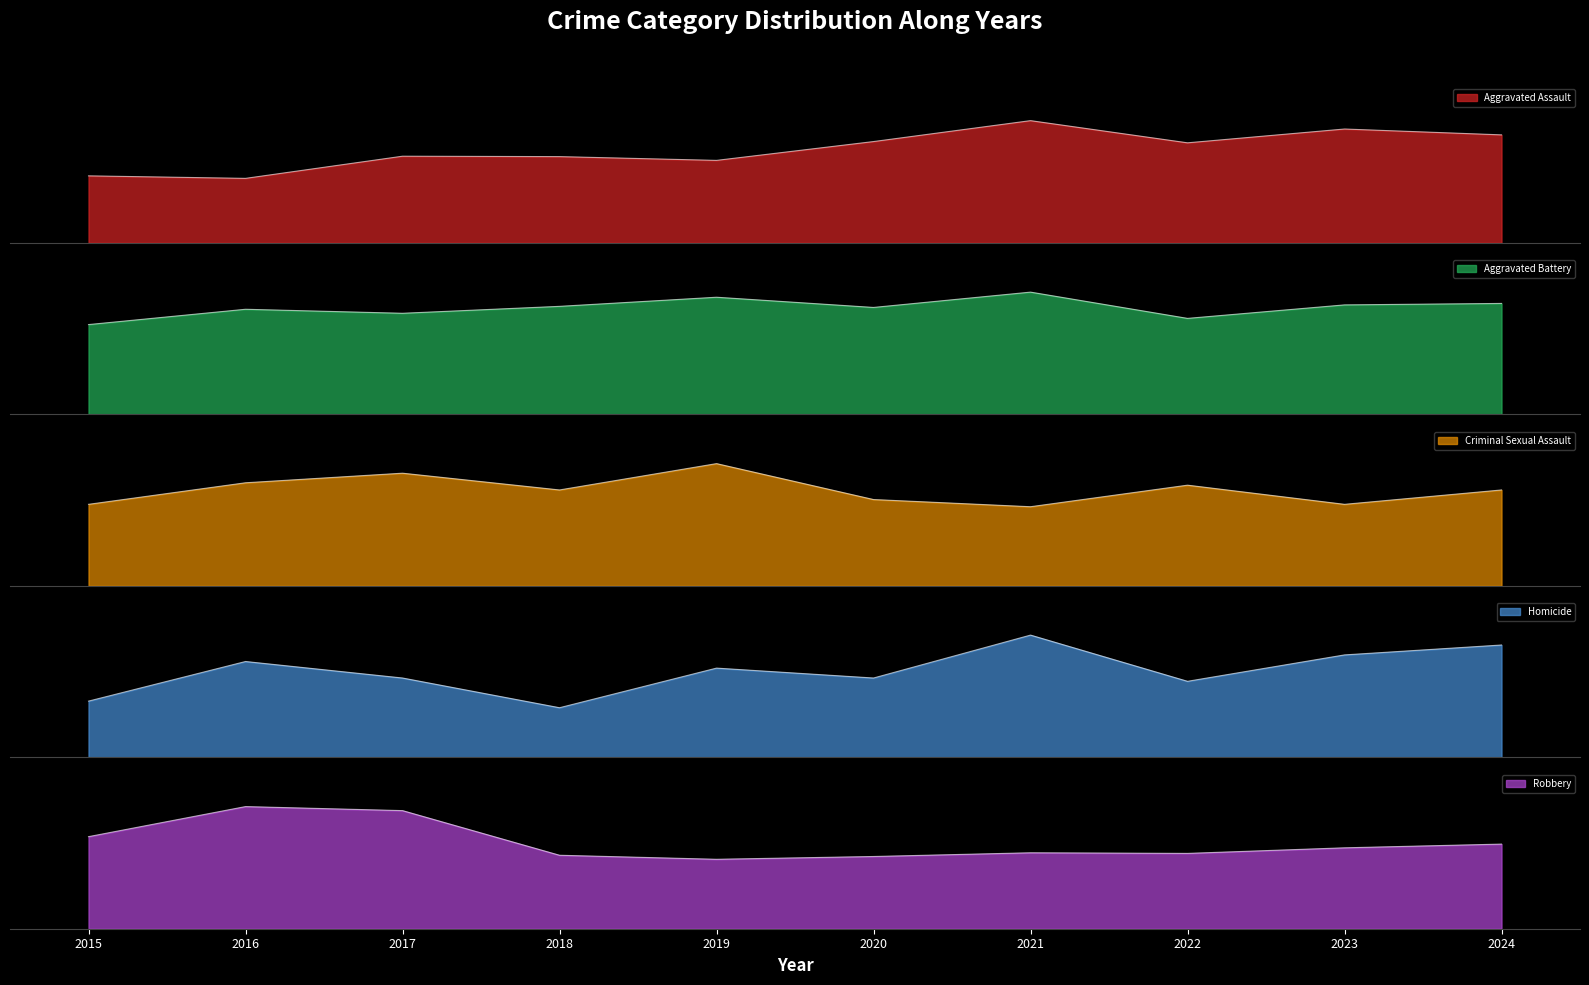

Which series has the largest total across all categories?

Aggravated Battery